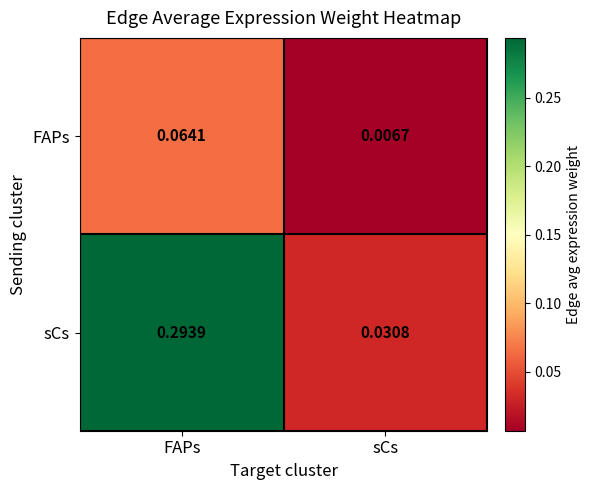

Which series changed the most between FAPs and sCs?

sCs